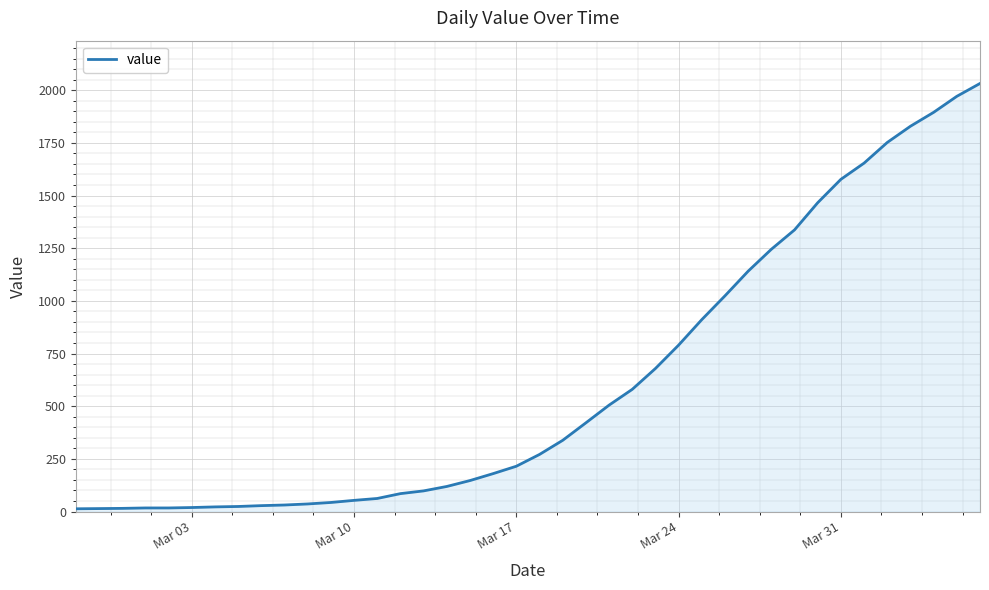

What is the difference between the maximum and minimum values?

2019